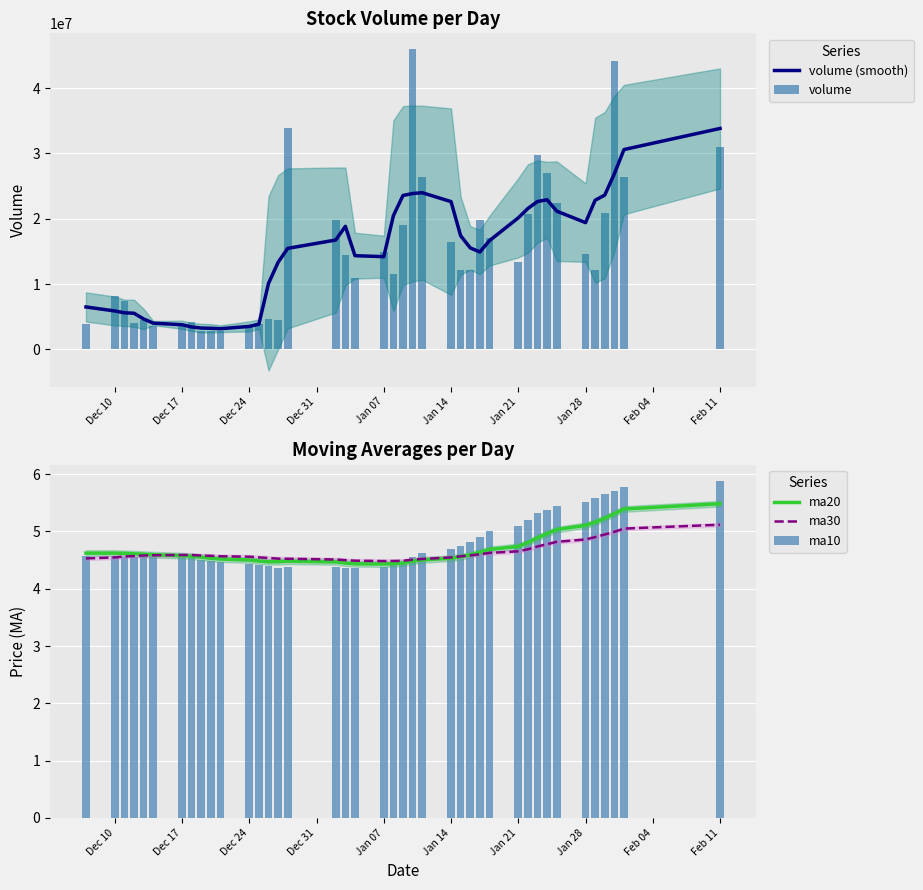

What is the lowest value of the ma20 series?

4.4